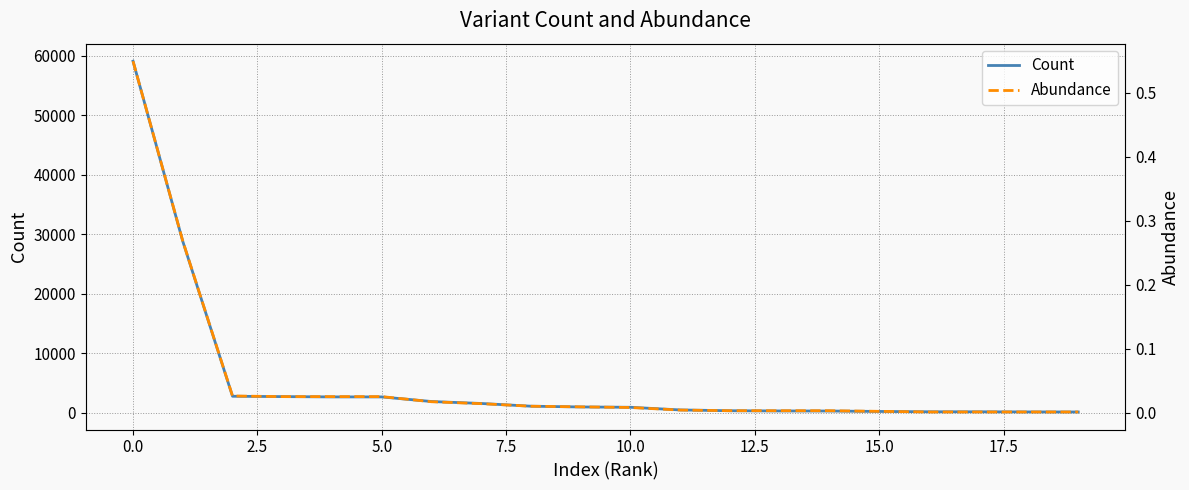

Is this an area chart (filled region under the line)?

No